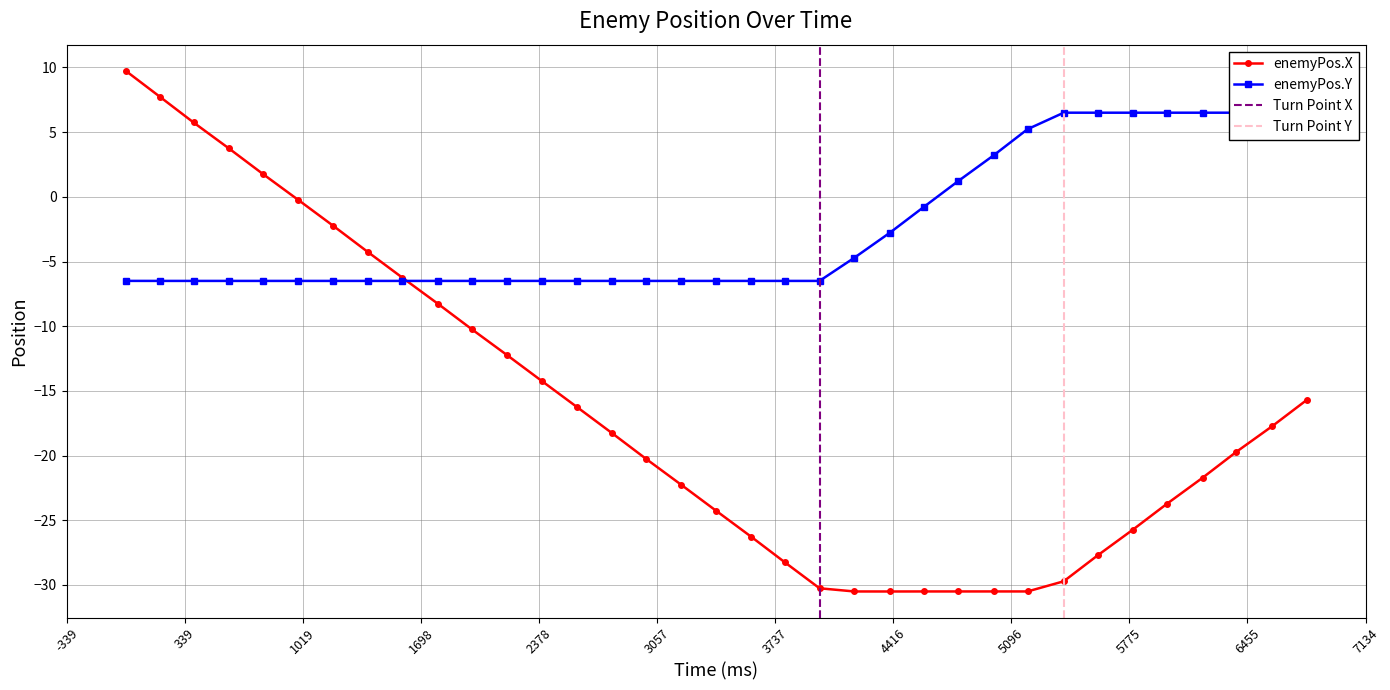

What is the difference between the maximum and minimum values in the enemyPos.X series?

40.2